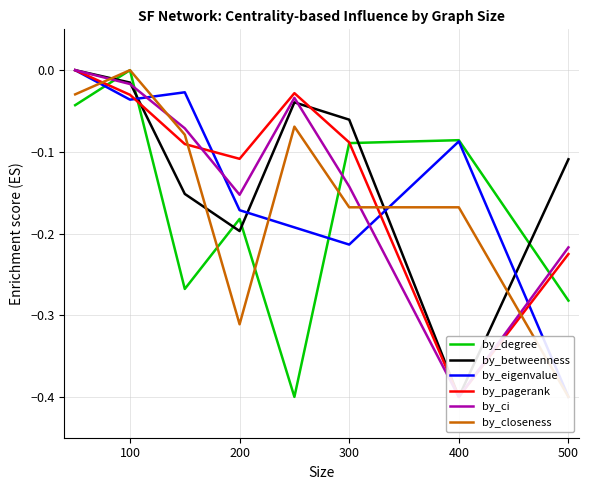

What is the minimum value for by_degree?

-0.4